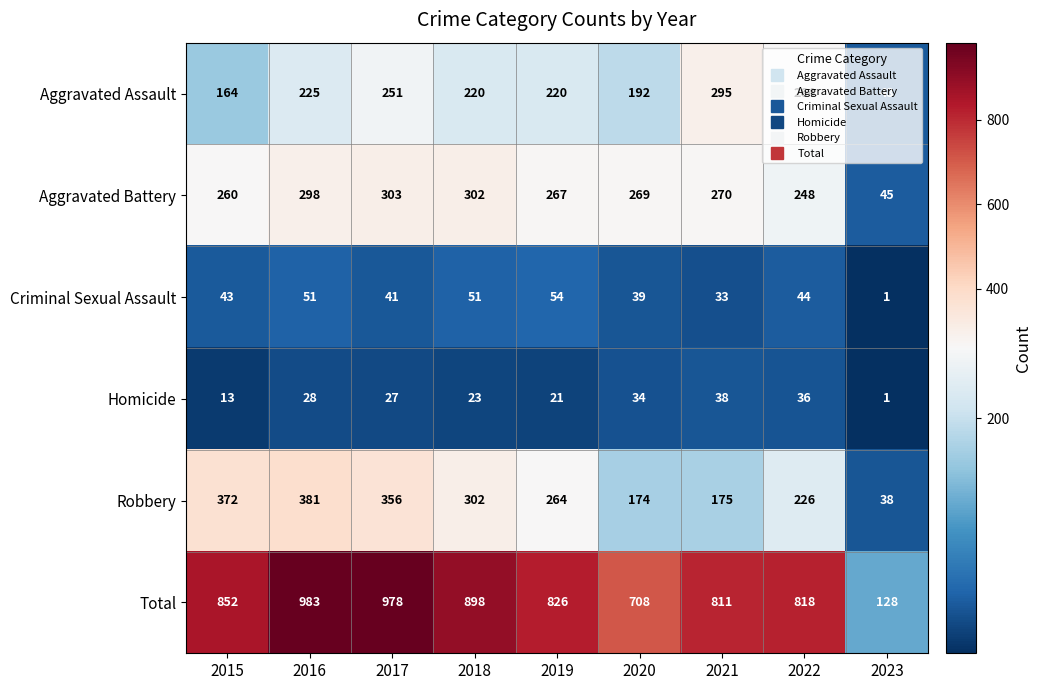

True or false: Criminal Sexual Assault has a value of 39 at 2020.

True